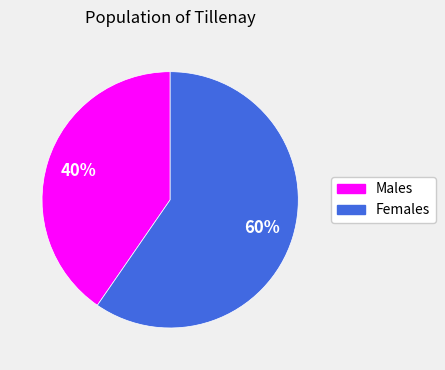

How many slices are in this pie chart?

2